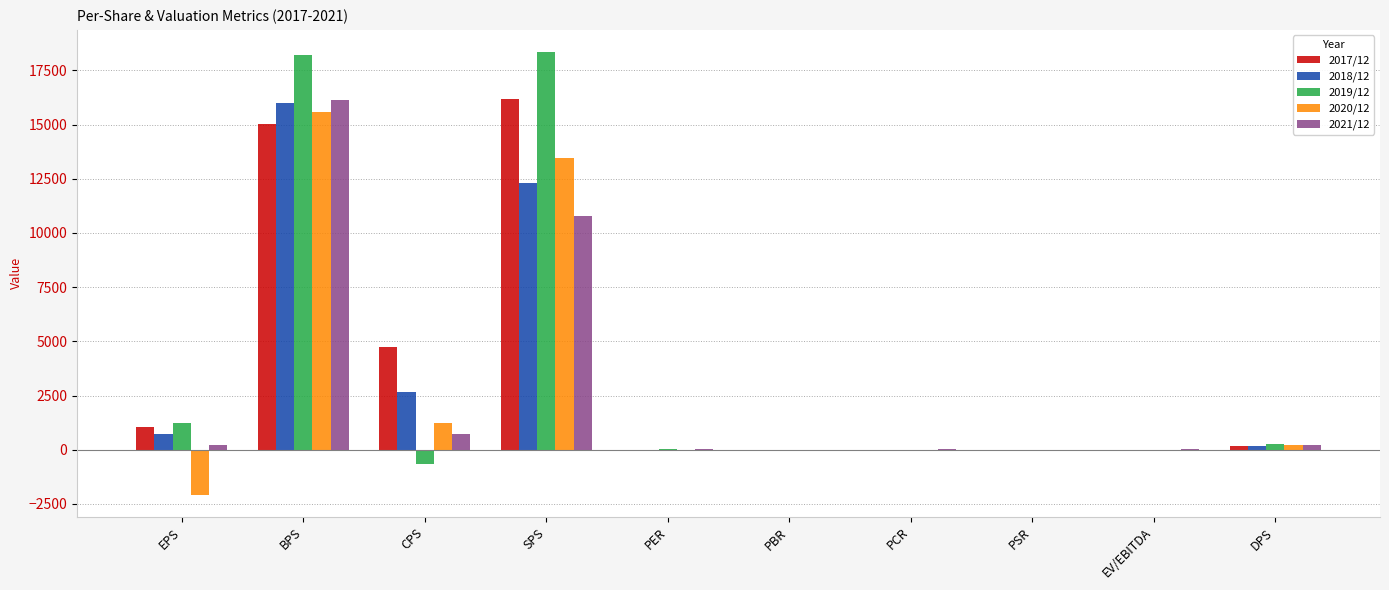

At which category is the sum across all series the highest?

BPS